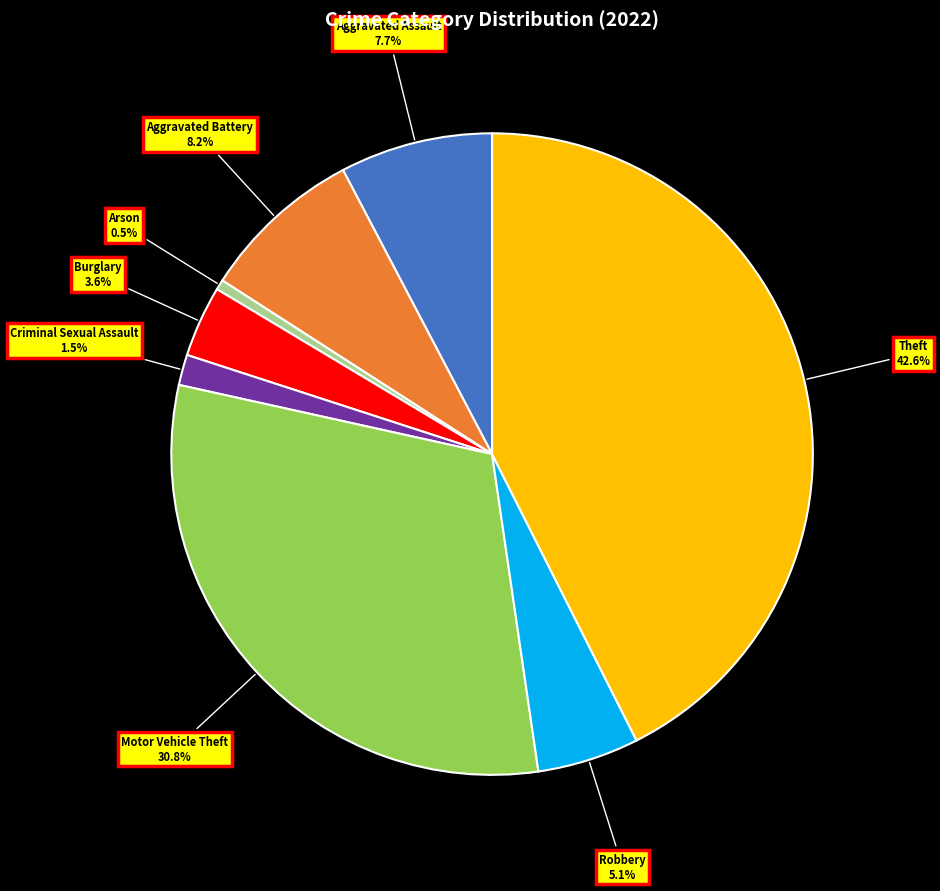

To the nearest percent, what is the average slice percentage?

12%